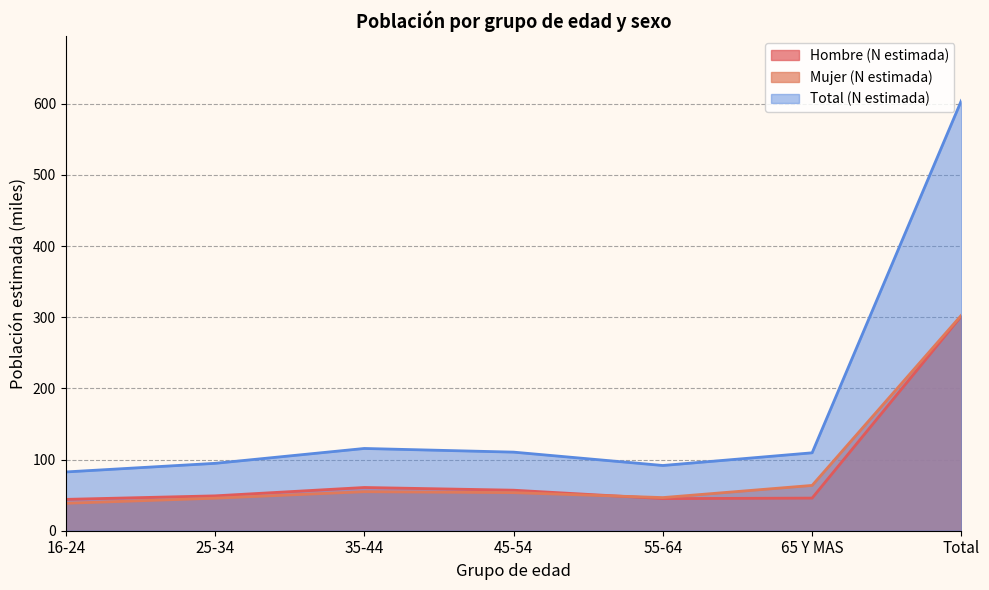

Reading right to left, transcribe all the data shown in this chart.

Hombre (N estimada): Total=301.8	65 Y MAS=45.8	55-64=45.1	45-54=57.0	35-44=60.8	25-34=49.0	16-24=44.1
Mujer (N estimada): Total=302.9	65 Y MAS=63.7	55-64=46.6	45-54=53.5	35-44=54.9	25-34=45.7	16-24=38.6
Total (N estimada): Total=604.6	65 Y MAS=109.5	55-64=91.7	45-54=110.5	35-44=115.6	25-34=94.7	16-24=82.6